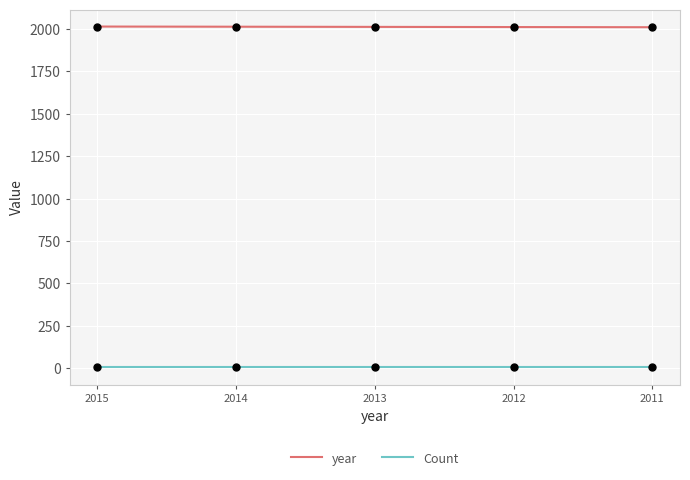

The value of year at 2011 is 2011. True or false?

True